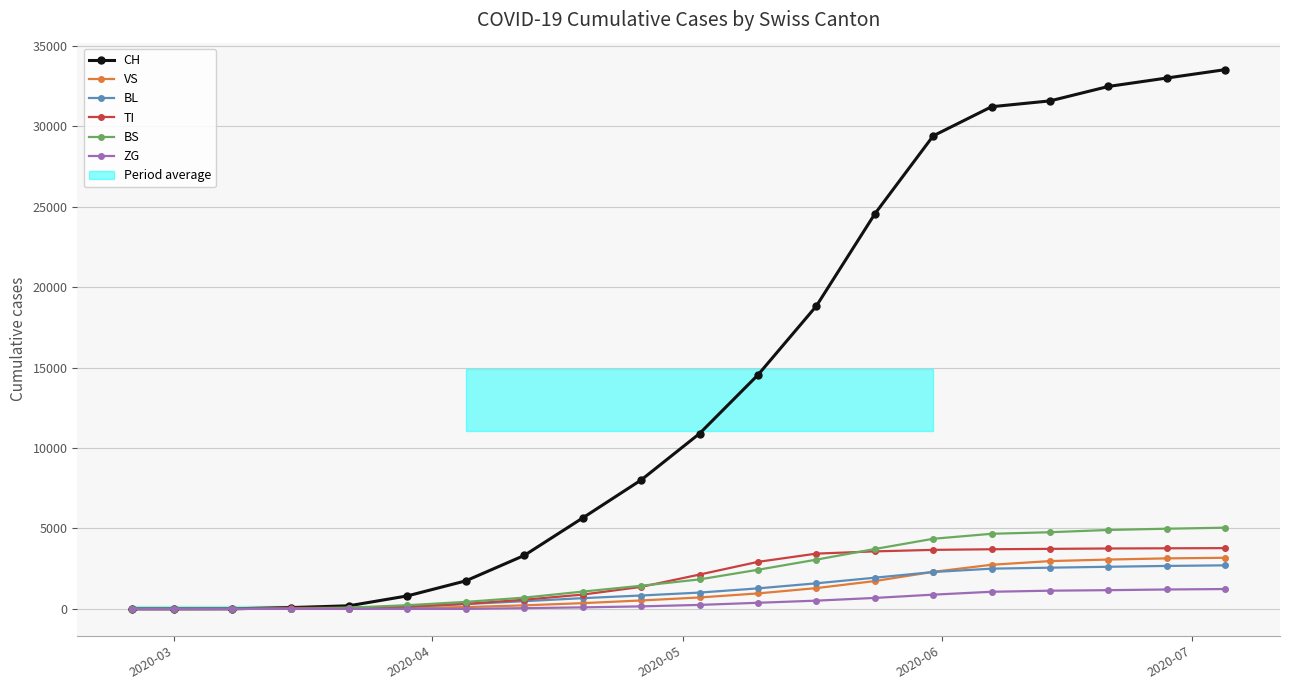

What is the difference between the maximum and minimum values in the BL series?

2706